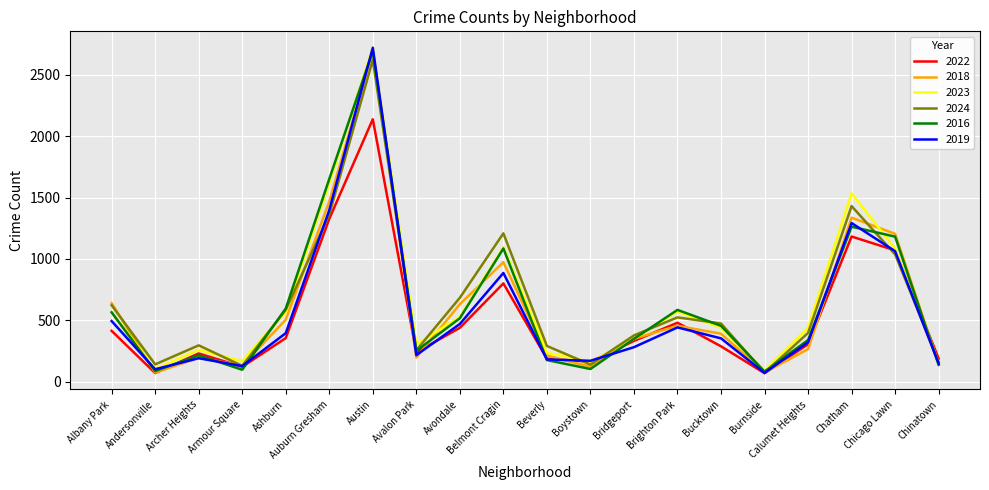

Is it true that 2022 equals 304 at Calumet Heights?

True